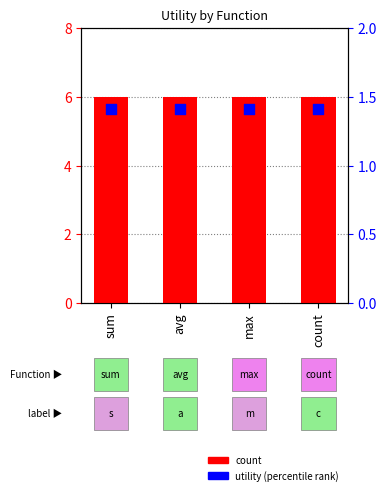

Which series contains the lowest Y value?

utility (percentile rank)